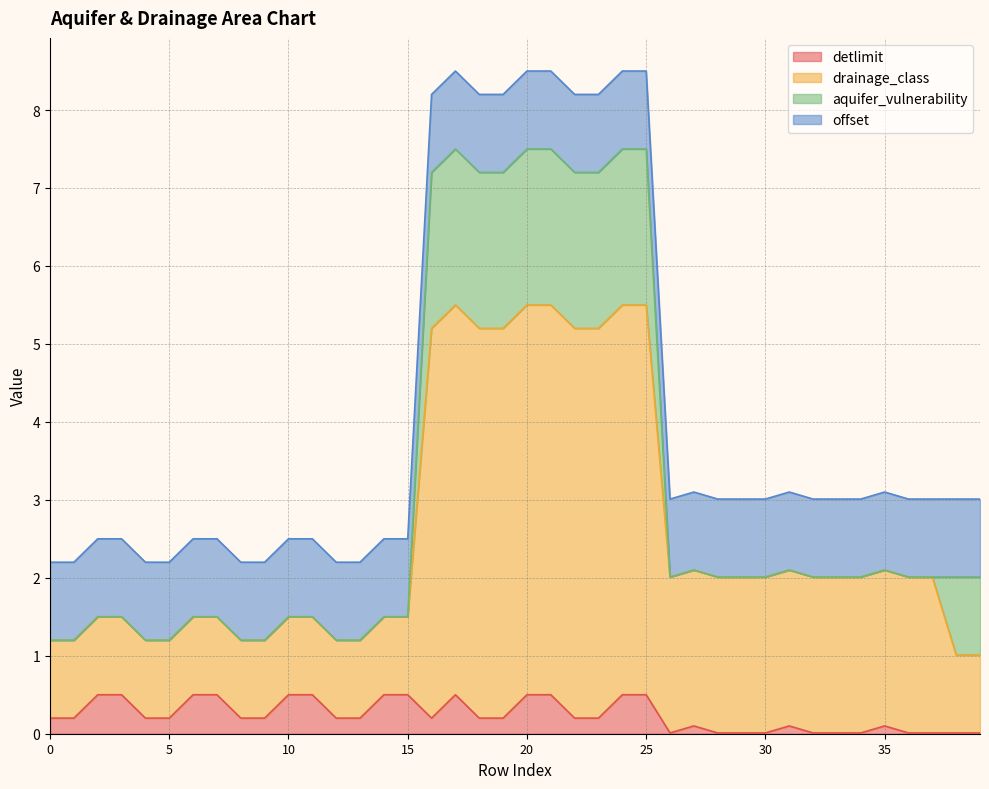

What is the highest value of the detlimit series?

0.5